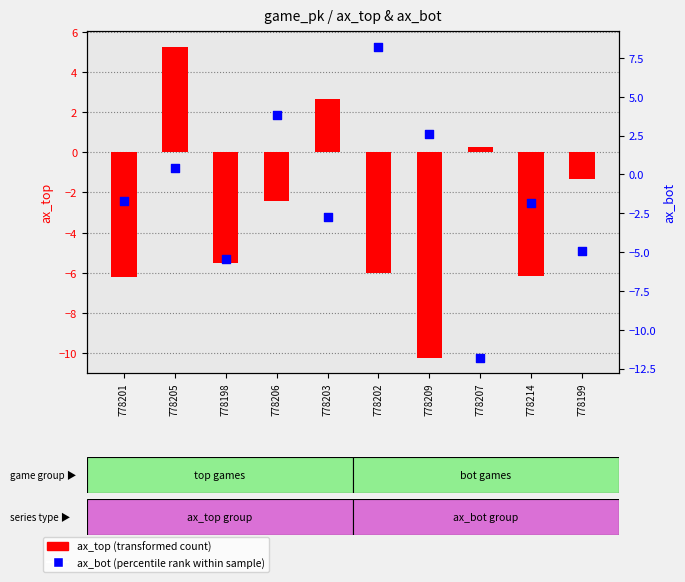

Which series reaches the minimum Y coordinate?

ax_bot